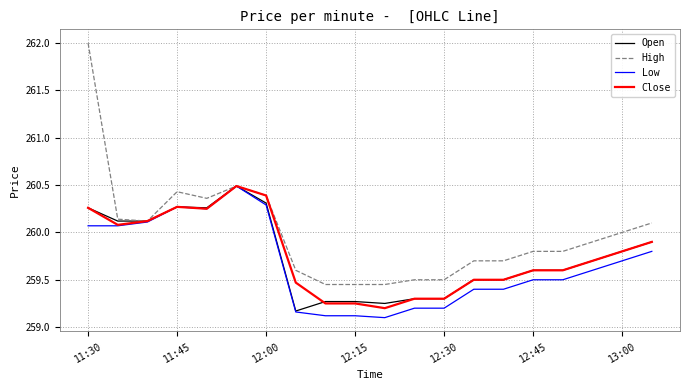

Which series has the largest total across all categories?

High